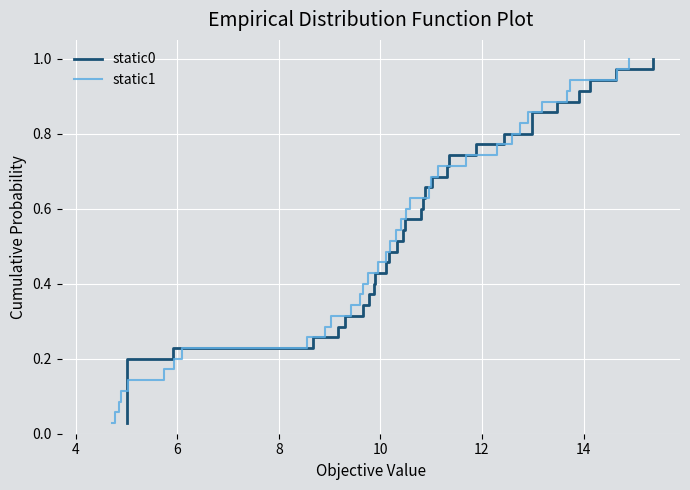

Reading left to right, extract all data points from this chart.

static0: 0.0	0.1	0.1	0.1	0.1	0.2	0.2	0.2	0.3	0.3	0.3	0.3	0.4	0.4	0.4	0.5	0.5	0.5	0.5	0.6	0.6	0.6	0.7	0.7	0.7	0.7	0.8	0.8	0.8	0.9	0.9	0.9	0.9	1.0	1.0
static1: 0.0	0.1	0.1	0.1	0.1	0.2	0.2	0.2	0.3	0.3	0.3	0.3	0.4	0.4	0.4	0.5	0.5	0.5	0.5	0.6	0.6	0.6	0.7	0.7	0.7	0.7	0.8	0.8	0.8	0.9	0.9	0.9	0.9	1.0	1.0